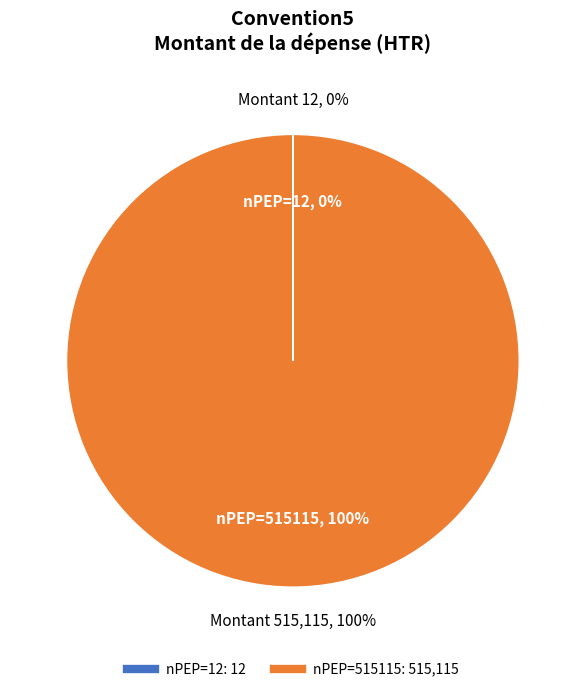

Does 12 represent more than half of the total?

No